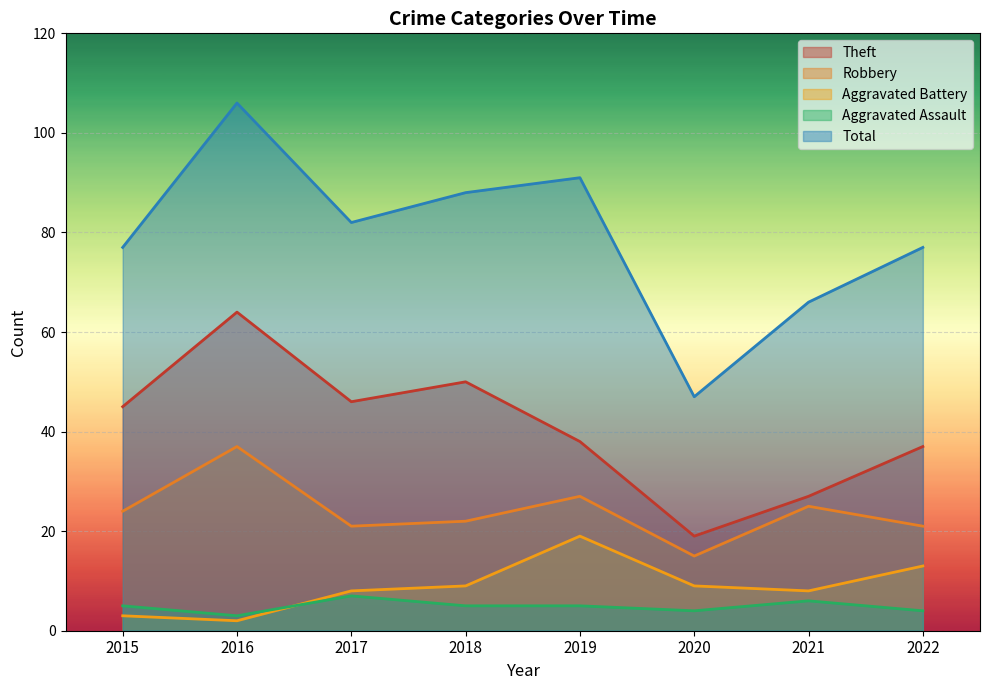

Between 2017 and 2021, which series saw the biggest shift?

Theft